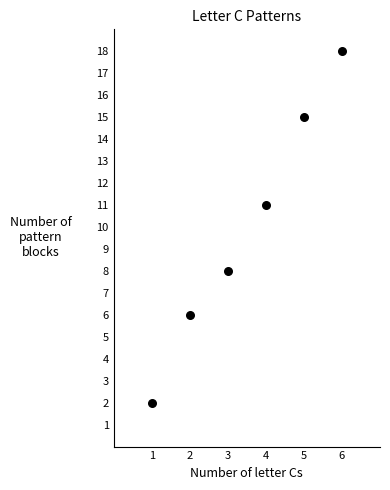

What Y value in the scatter plot is closest to 10?

11